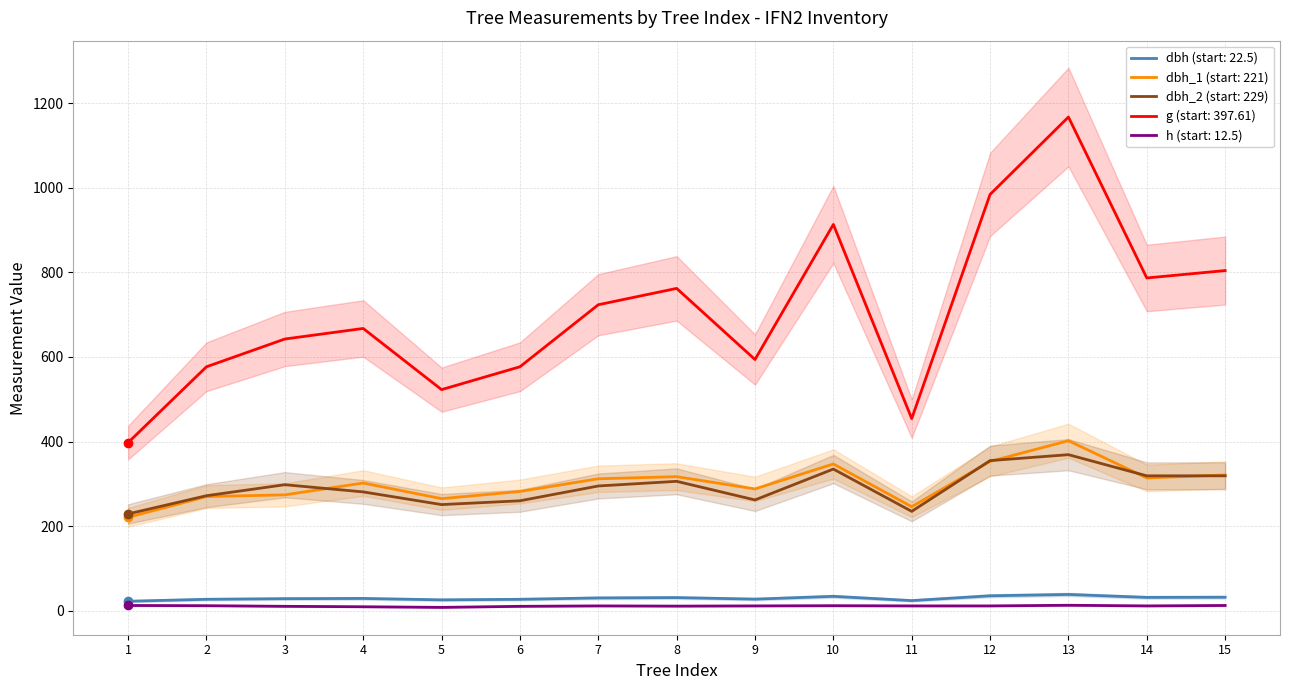

What is the difference between the highest and lowest values at 13?

1154.2